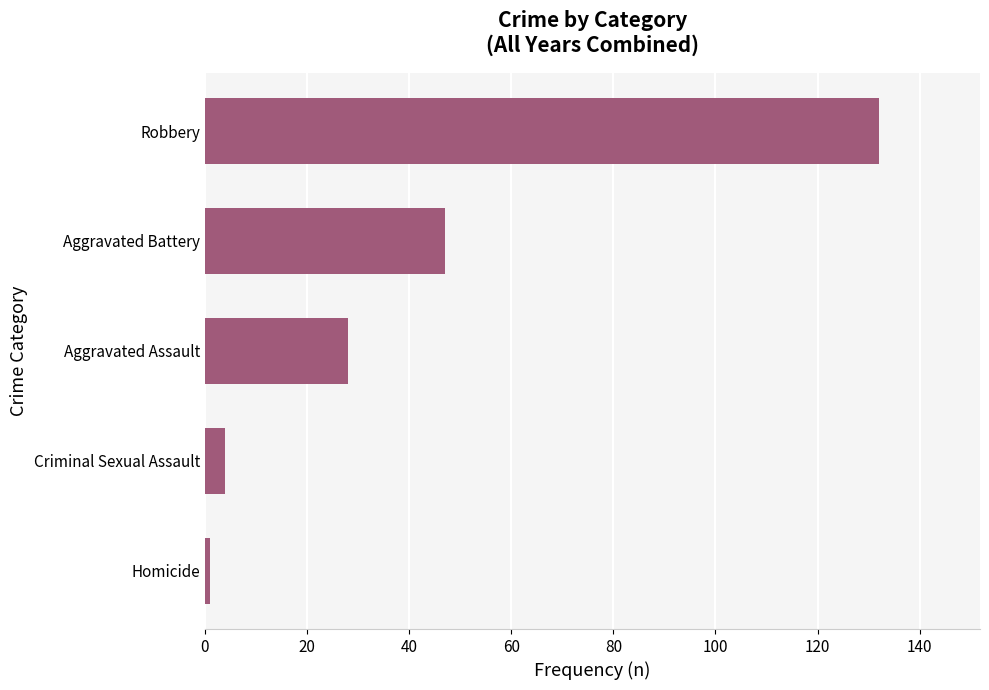

Does the chart contain stacked bars?

No